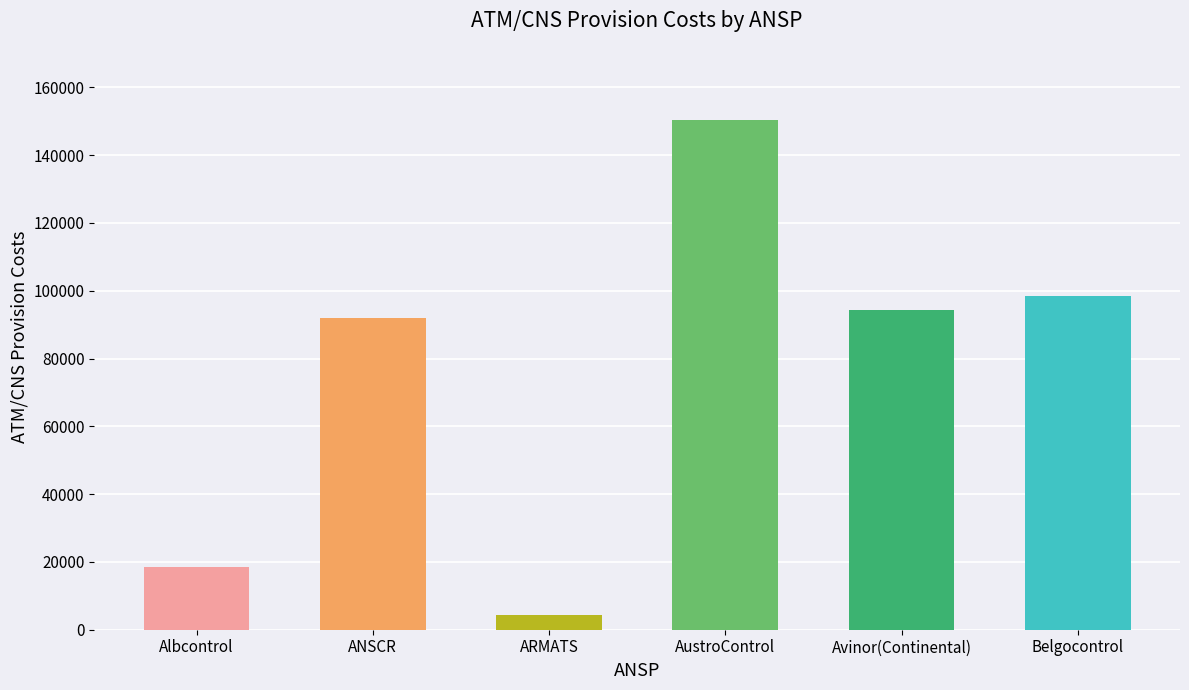

At which label is the value closest to 77413?

ANSCR